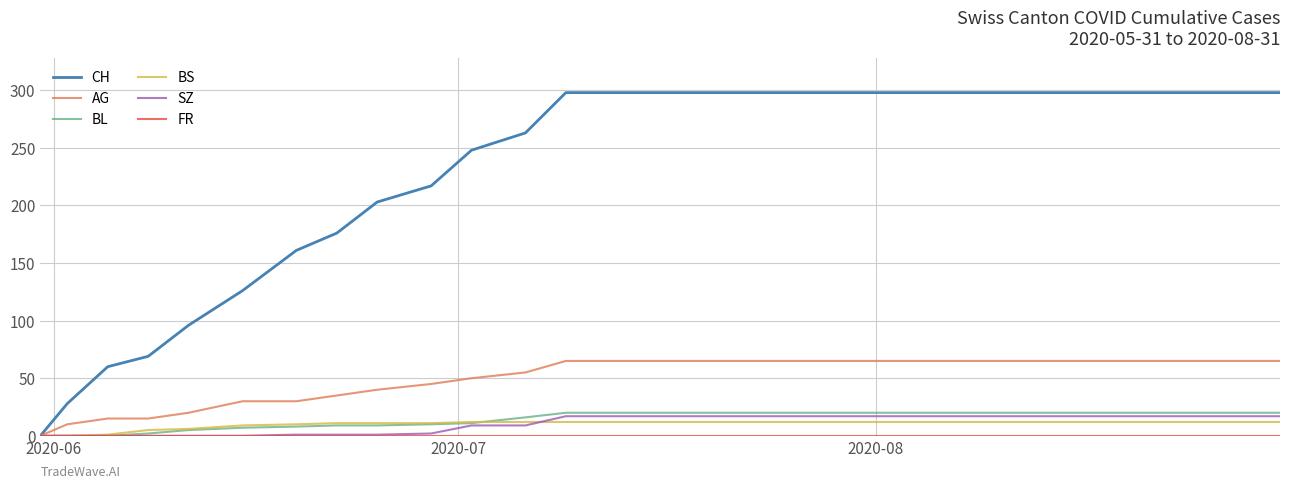

What is the greatest value displayed?

298